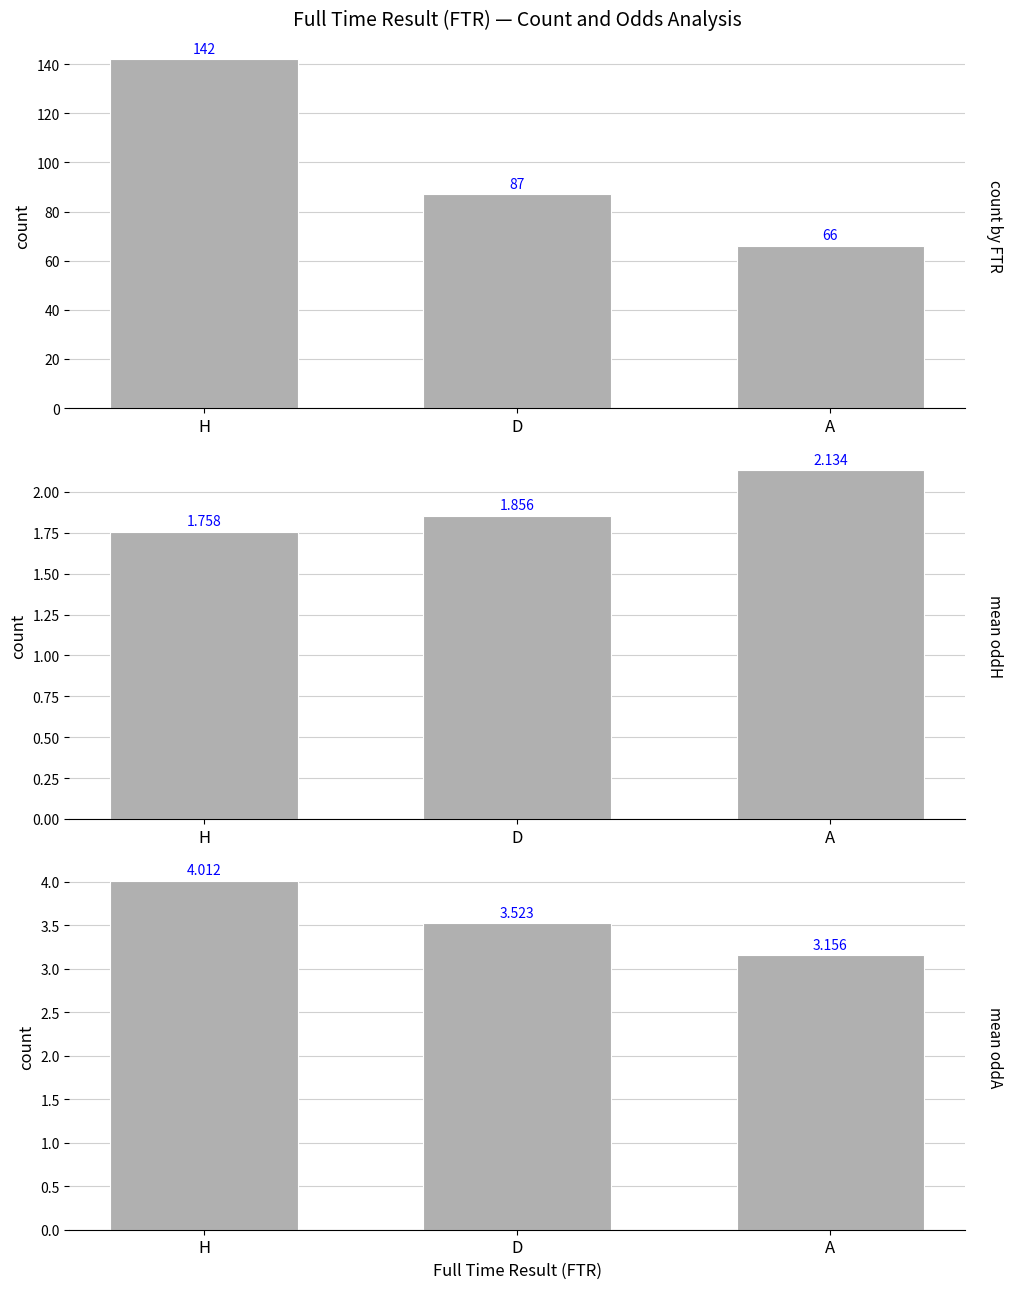

Count the number of data series in this chart.

3